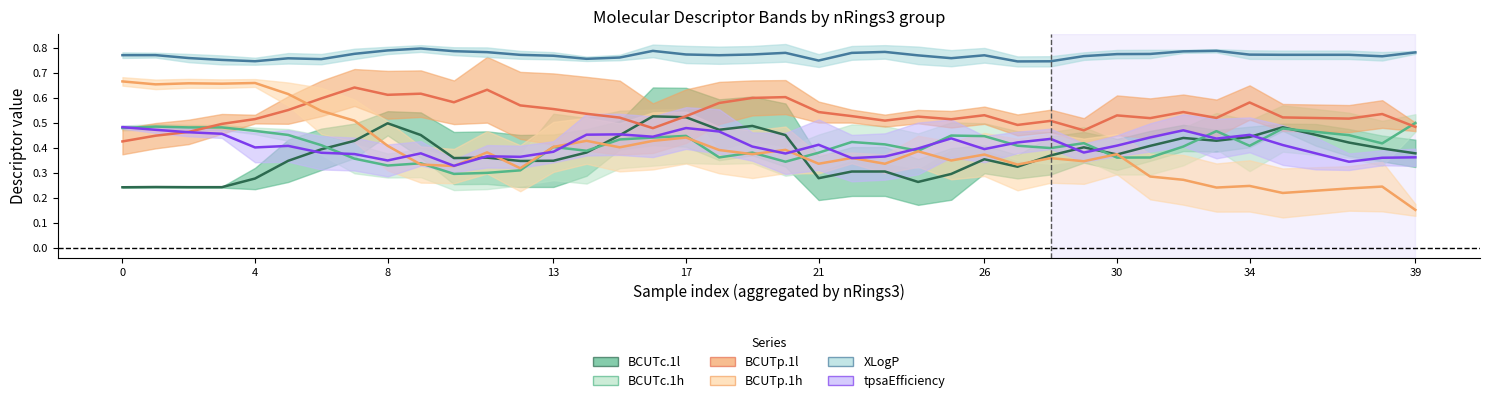

How many lines are shown in the chart?

6